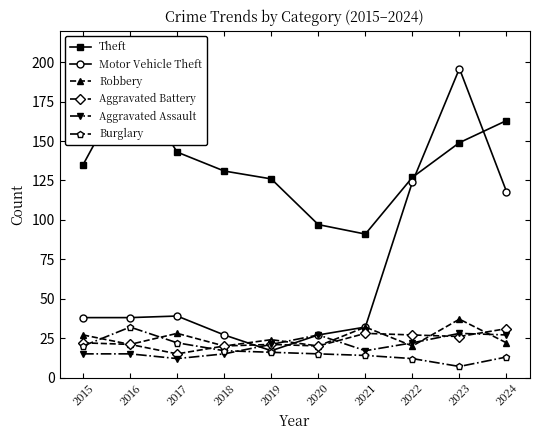

True or false: Robbery has more than 1 interior local peaks.

True